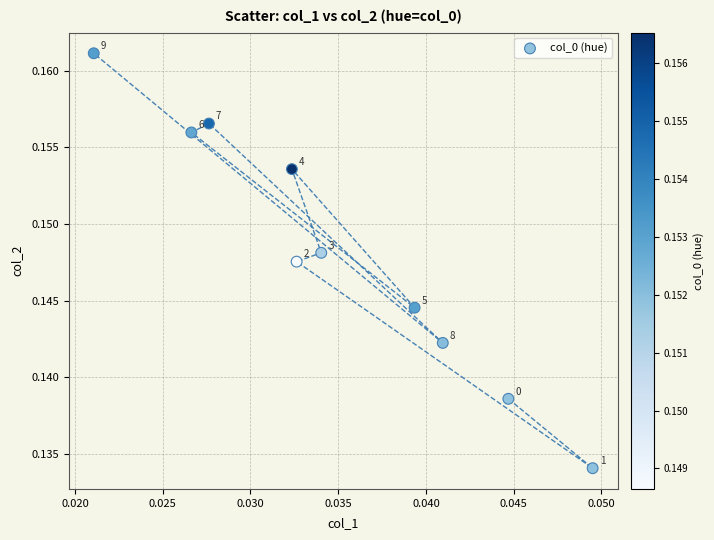

How many data points are displayed?

10